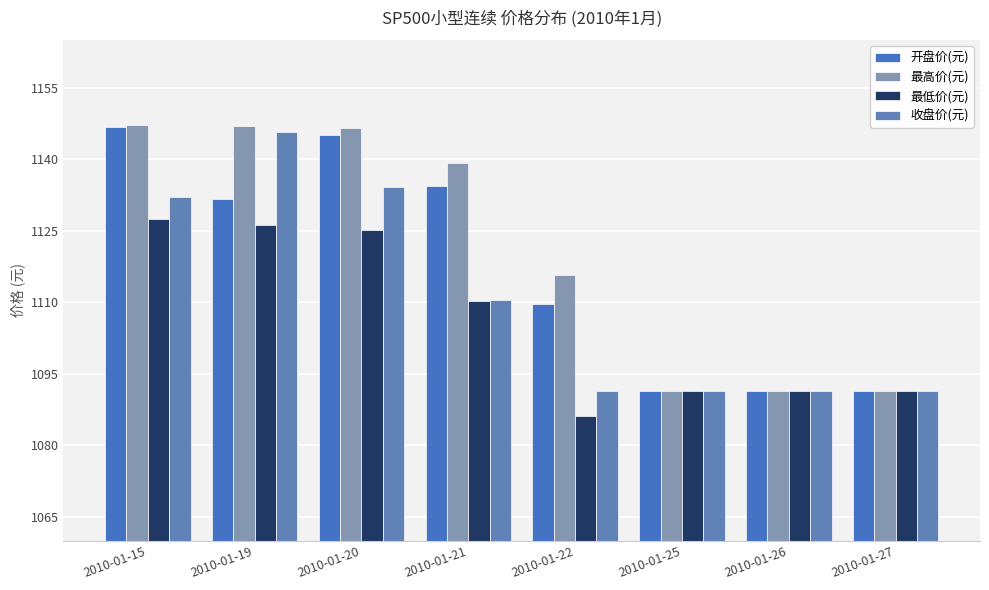

At 2010-01-20, list the series in order from largest to smallest.

最高价(元), 开盘价(元), 收盘价(元), 最低价(元)